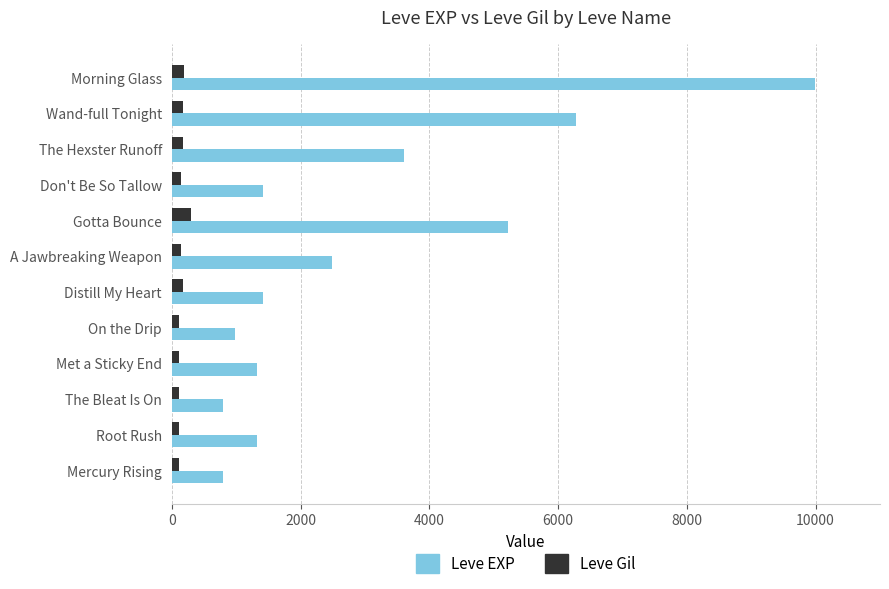

What is the difference between the maximum and second lowest values in the Leve EXP series?

9190